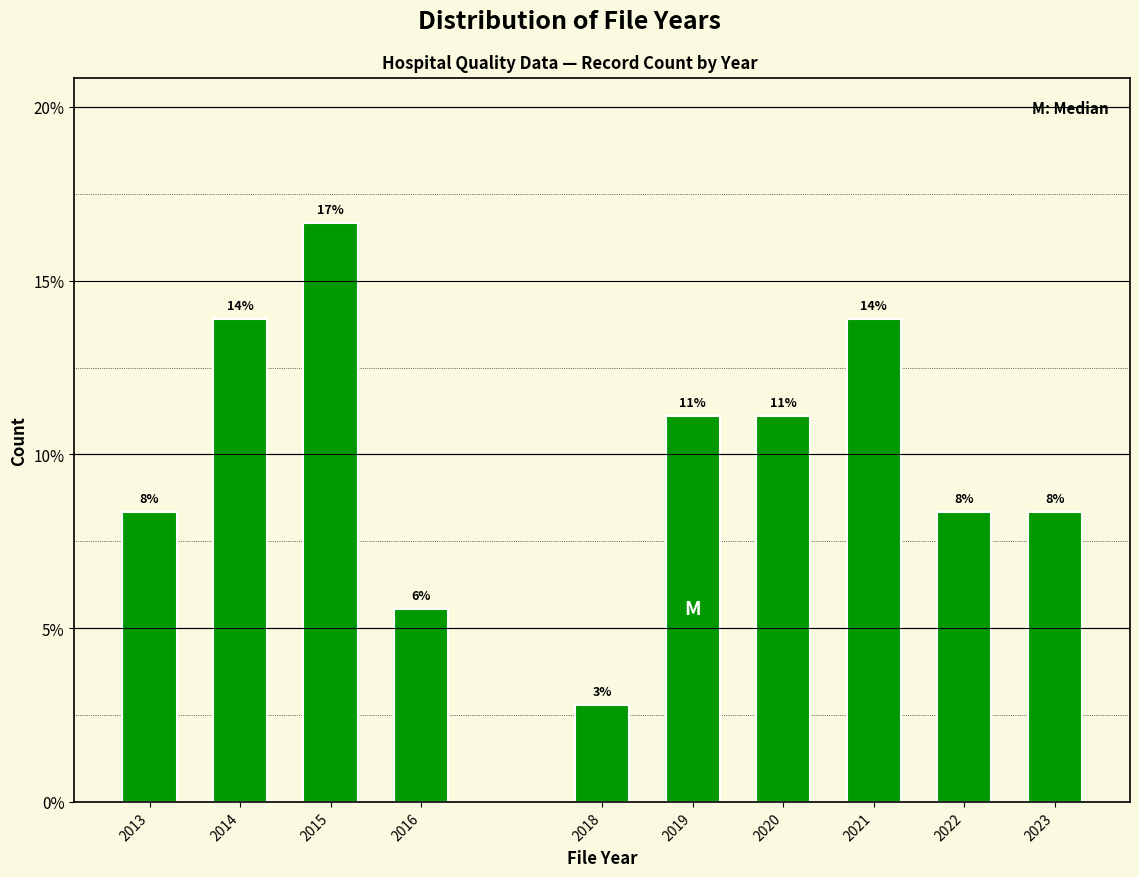

Does the chart contain any negative values?

No